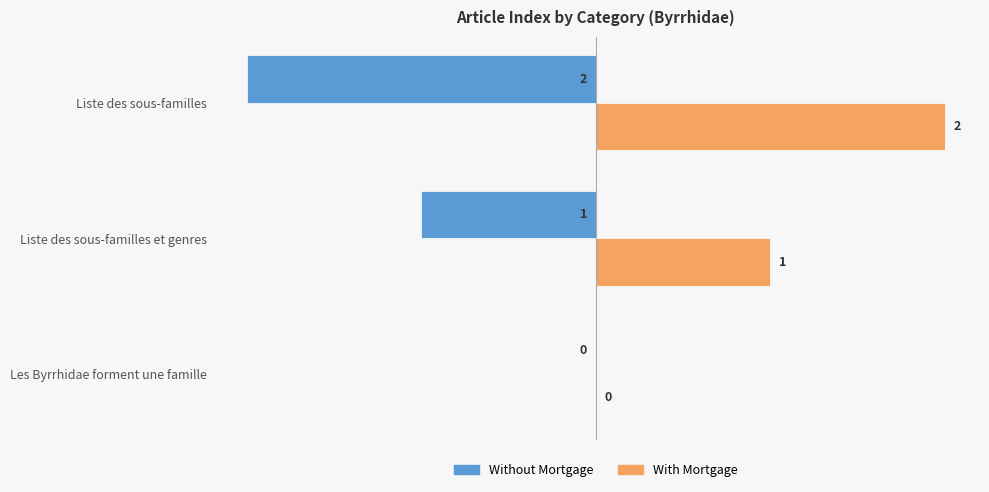

Where is With Mortgage nearest to the value 1?

Liste des sous-familles et genres